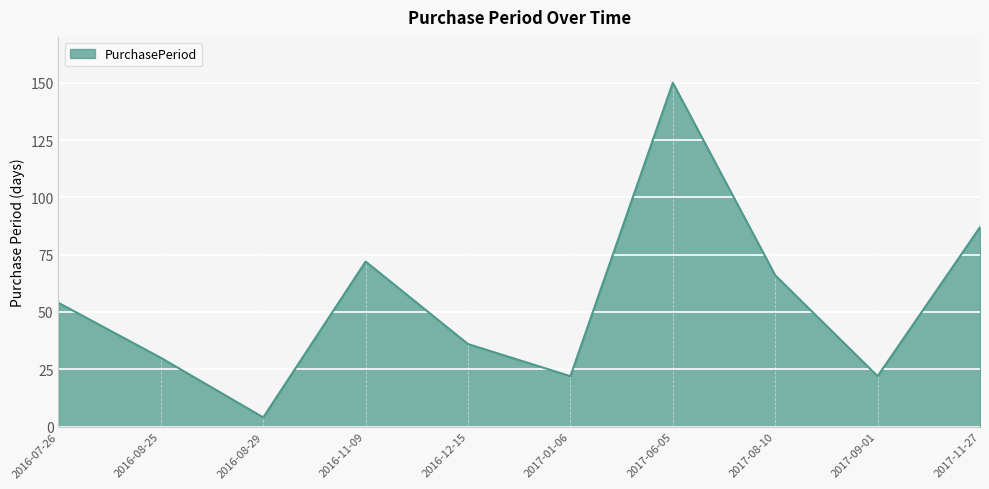

At which category does the data reach its first local peak?

2016-11-09